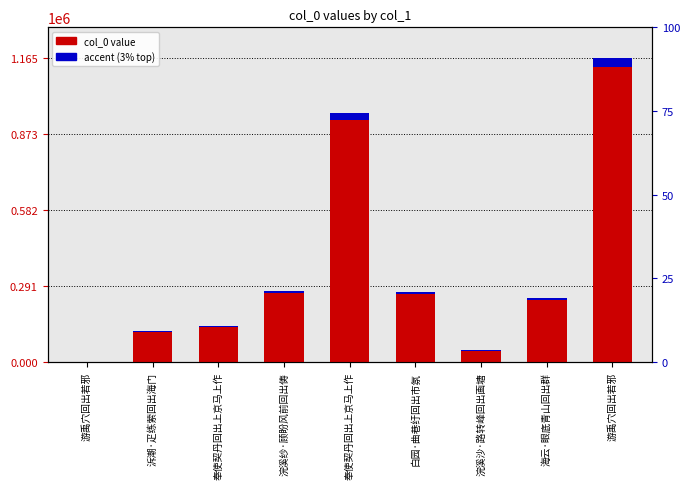

What is the total value across all series at 浣溪沙·路转峰回出画塘?

45887.5